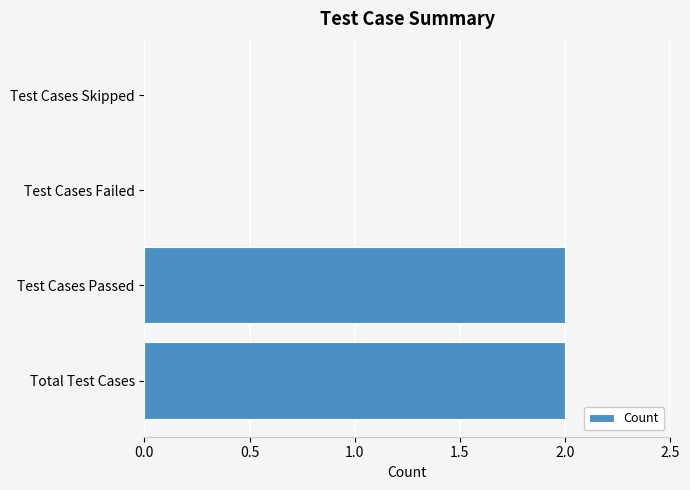

Between Test Cases Skipped and Test Cases Passed, which is larger?

Test Cases Passed